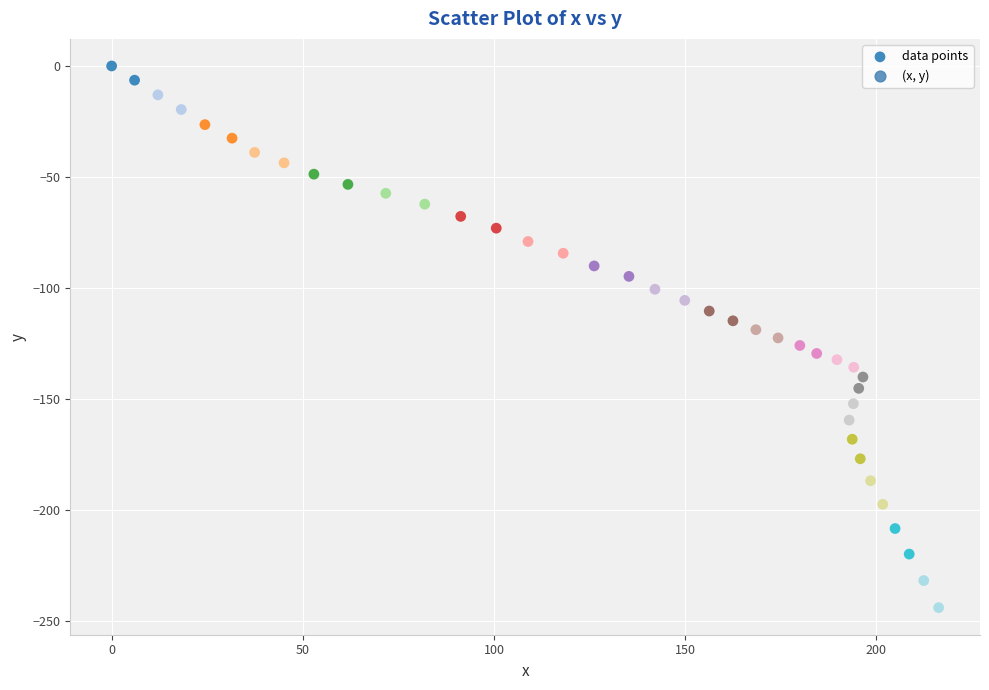

What is the range of Y values (max minus min)?

243.8